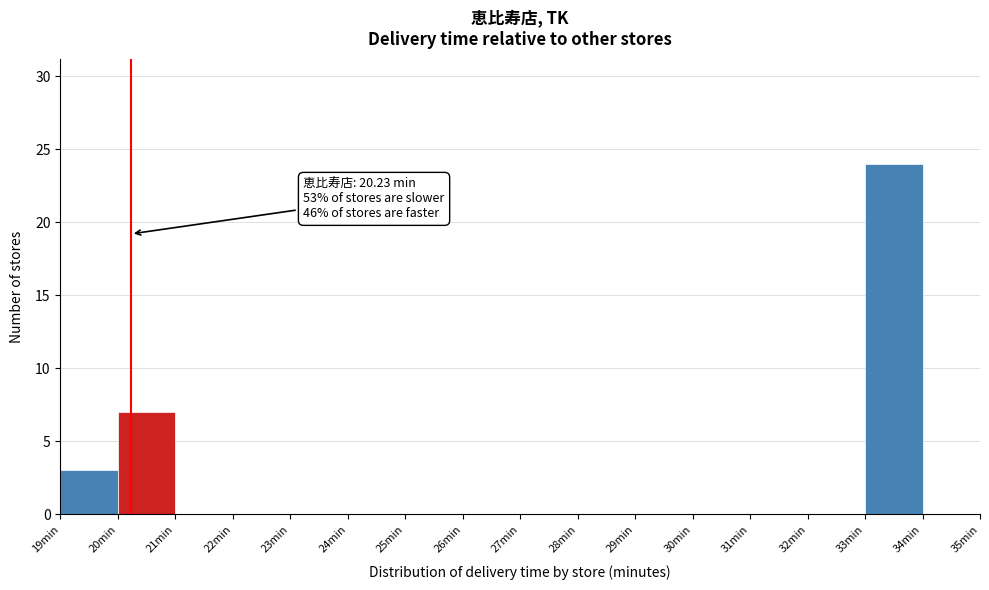

Which range on the x-axis has the tallest bar?

33 to 34